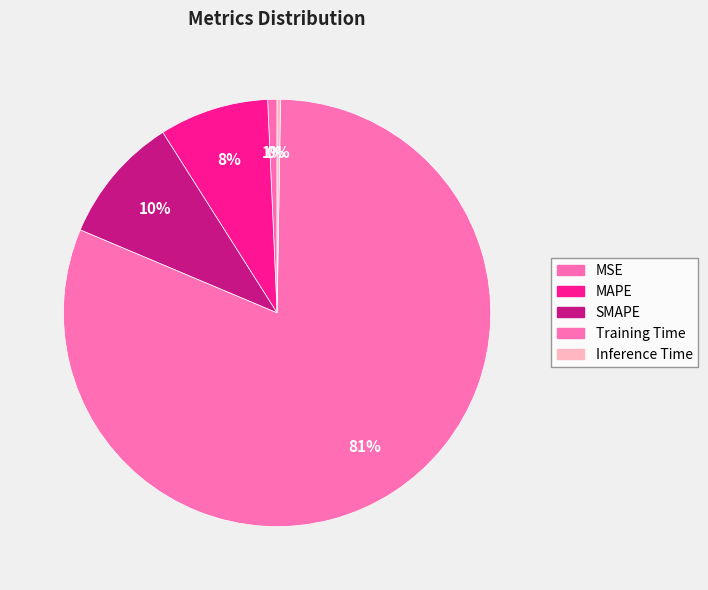

Is there any slice that represents more than half of the pie?

Yes